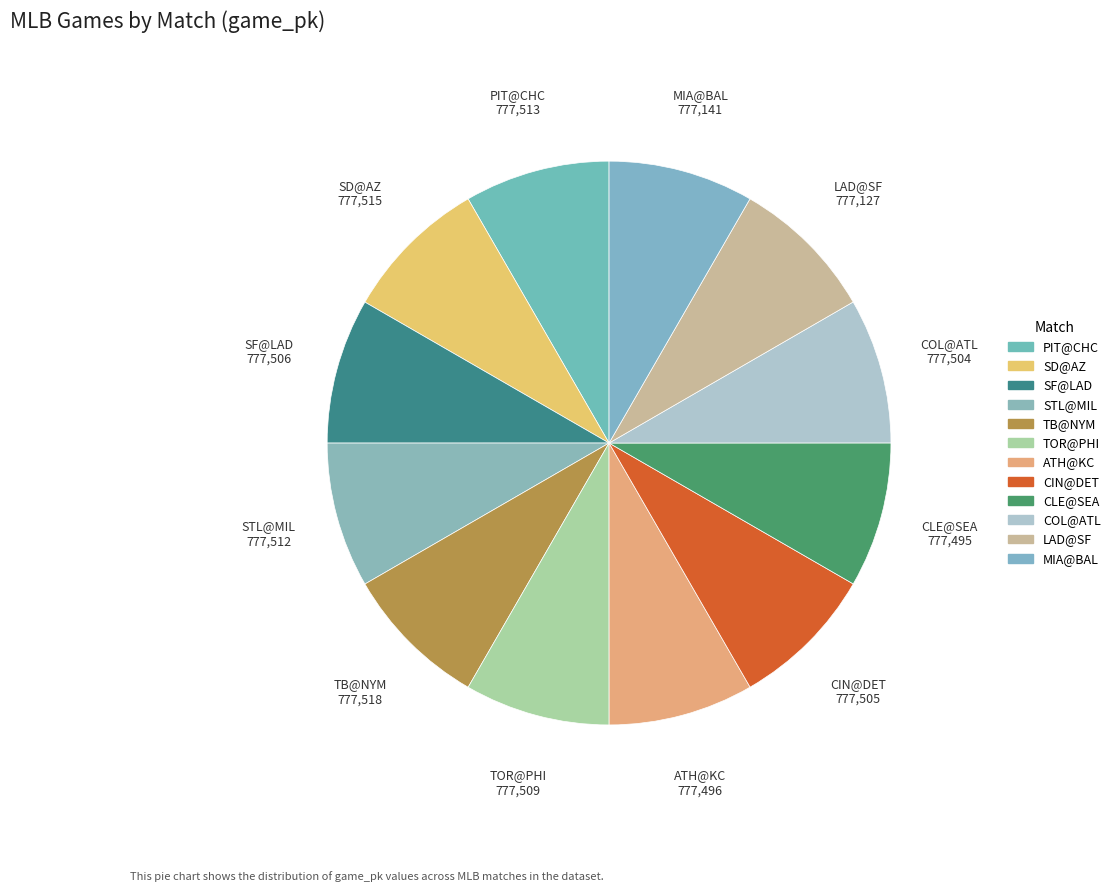

How many segments does this pie chart have?

12